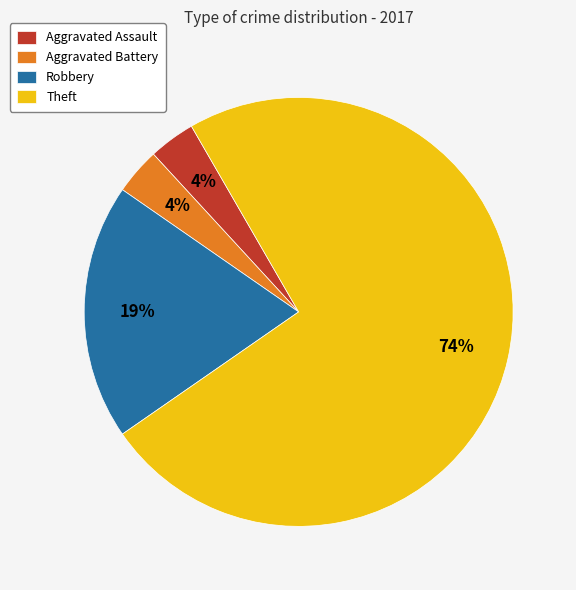

Which has a higher value, Theft or Aggravated Battery?

Theft